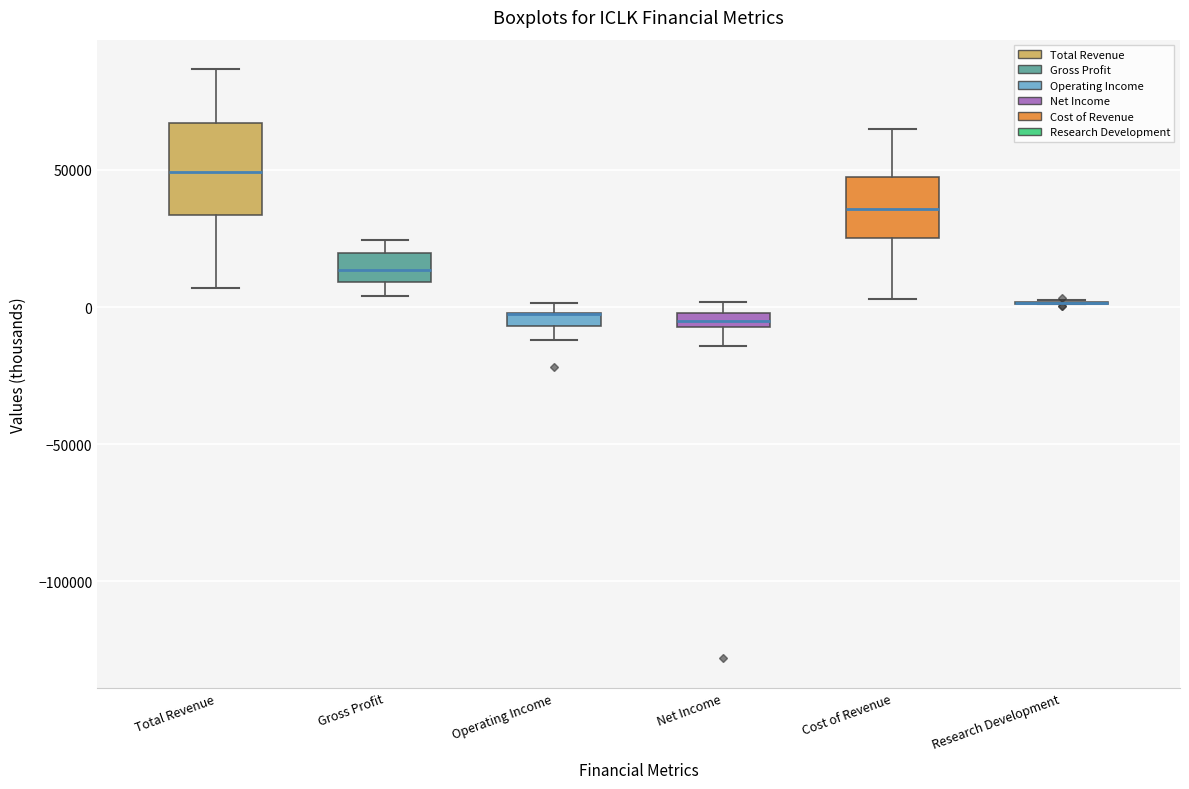

Which box is the tallest, from its lower edge to its upper edge?

Total Revenue